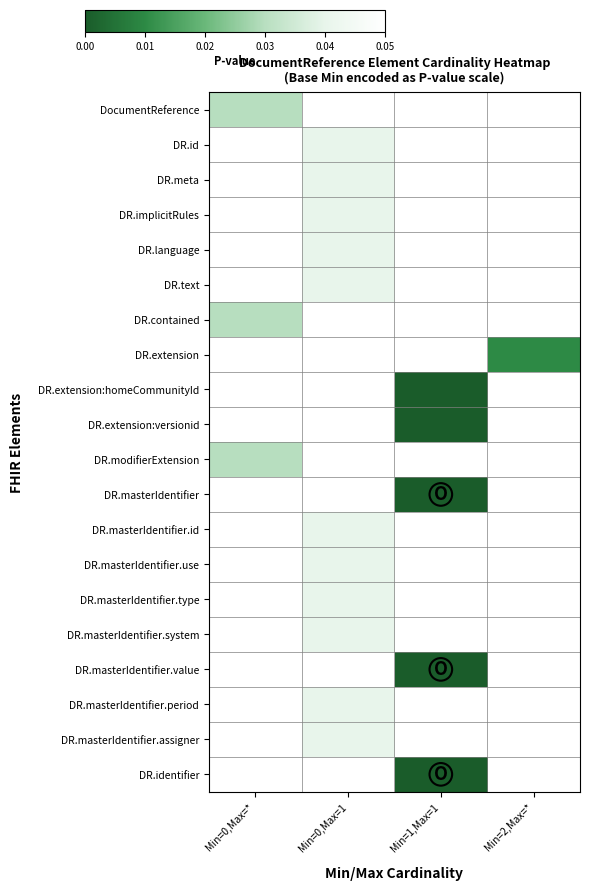

How many categories are shown in the chart?

4